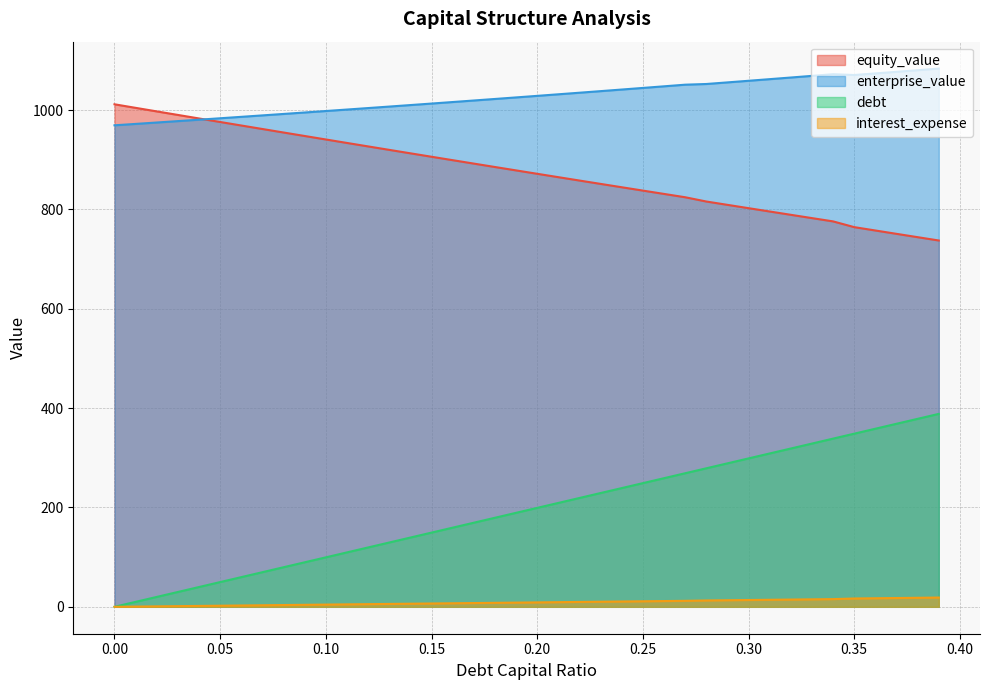

Rank the series at 0.15 from lowest to highest value.

interest_expense, debt, equity_value, enterprise_value